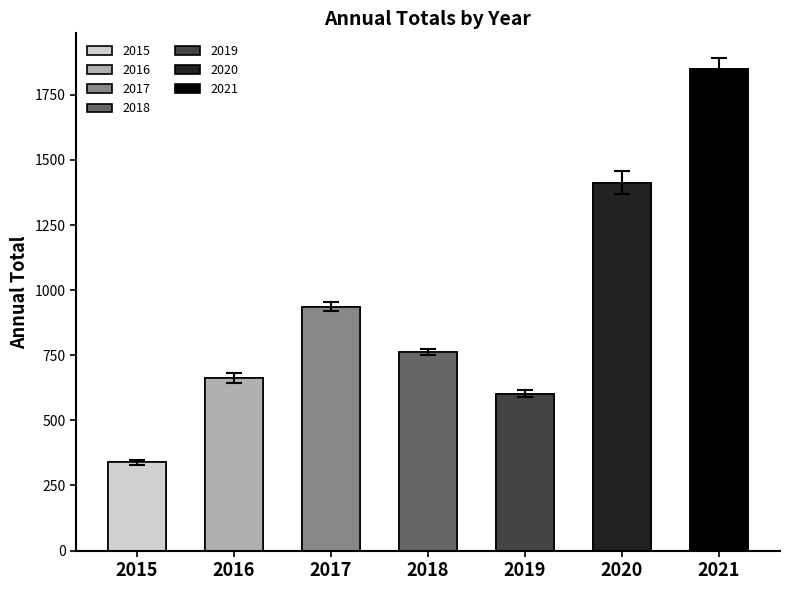

At which category does the chart reach its peak across all series?

2021